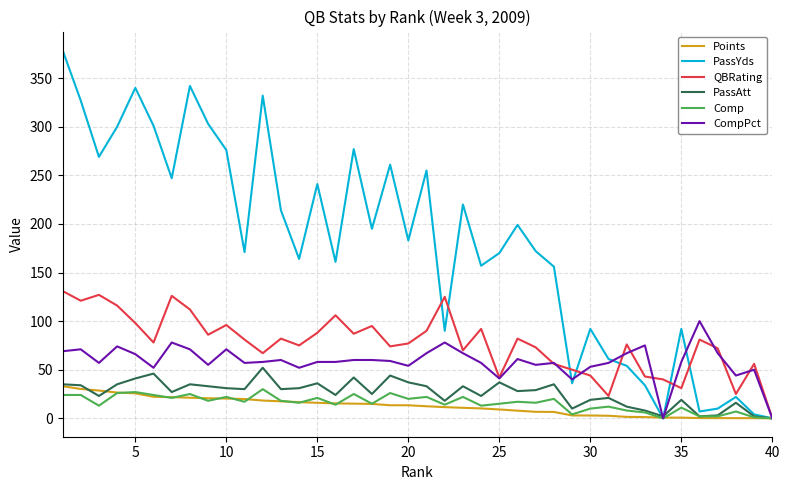

What is the difference between the second highest and second lowest values in the Points series?

30.0